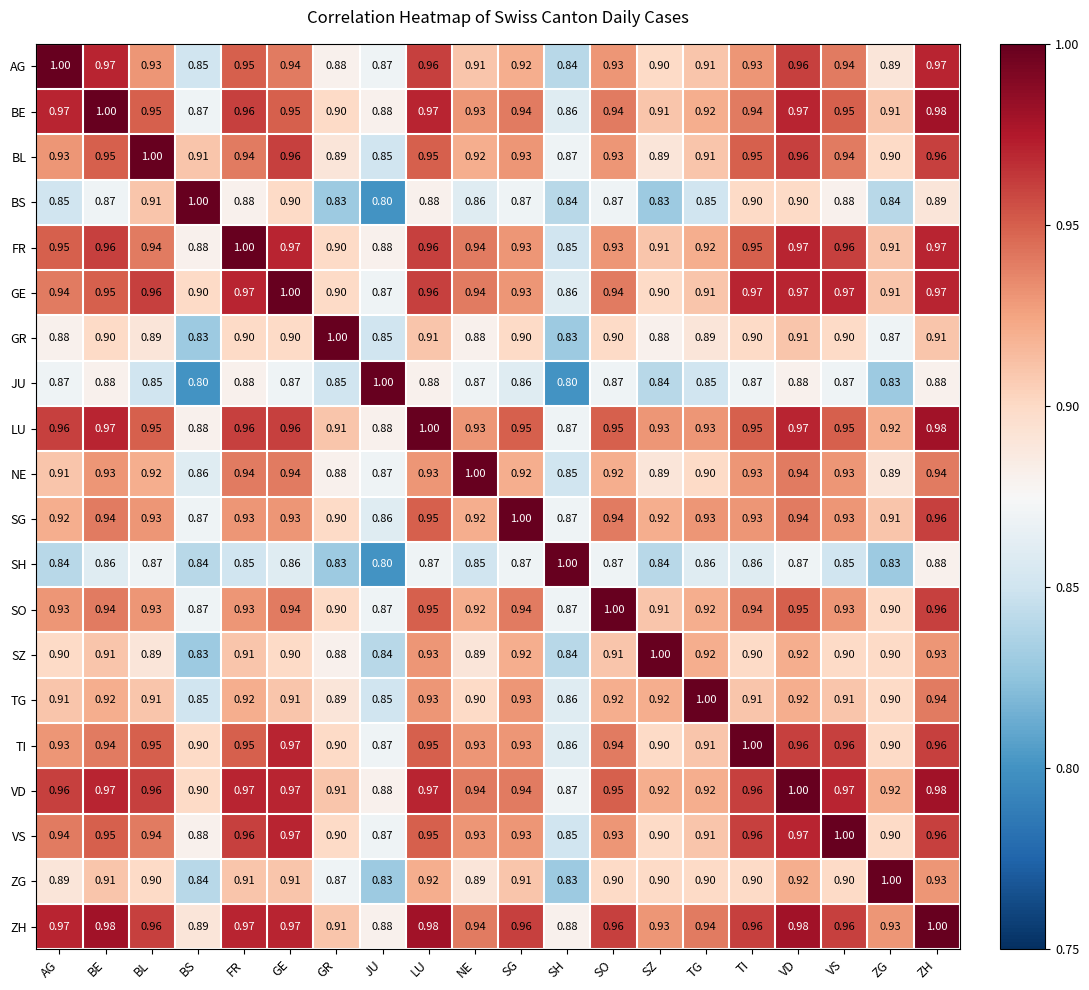

What is the total value across all series at LU?

18.8